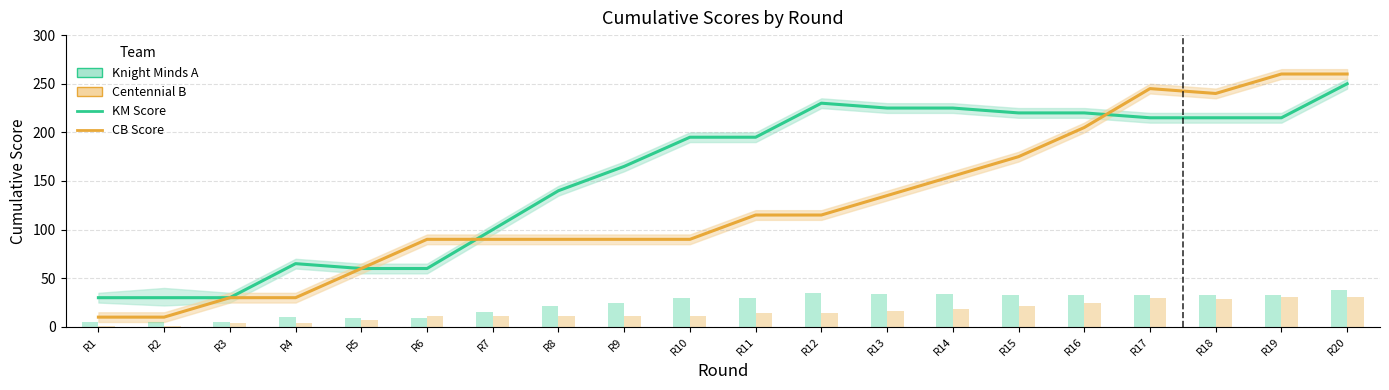

Between R3 and R13, which is larger?

R13